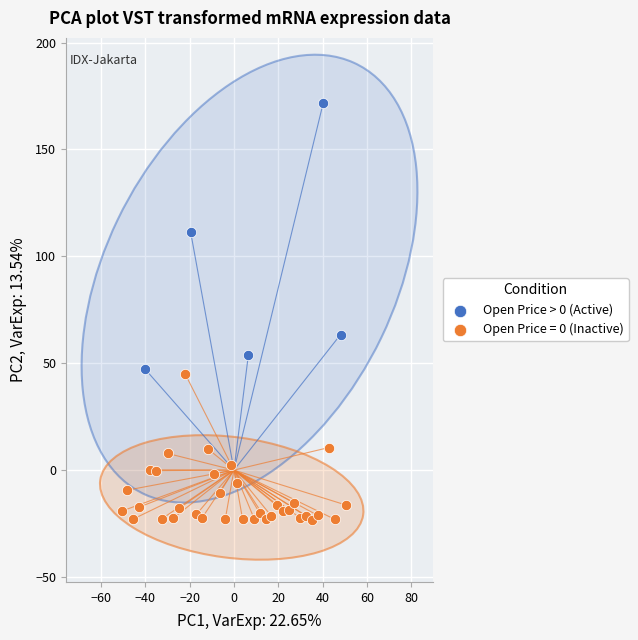

Which series reaches the minimum Y coordinate?

Open Price = 0 (Inactive)